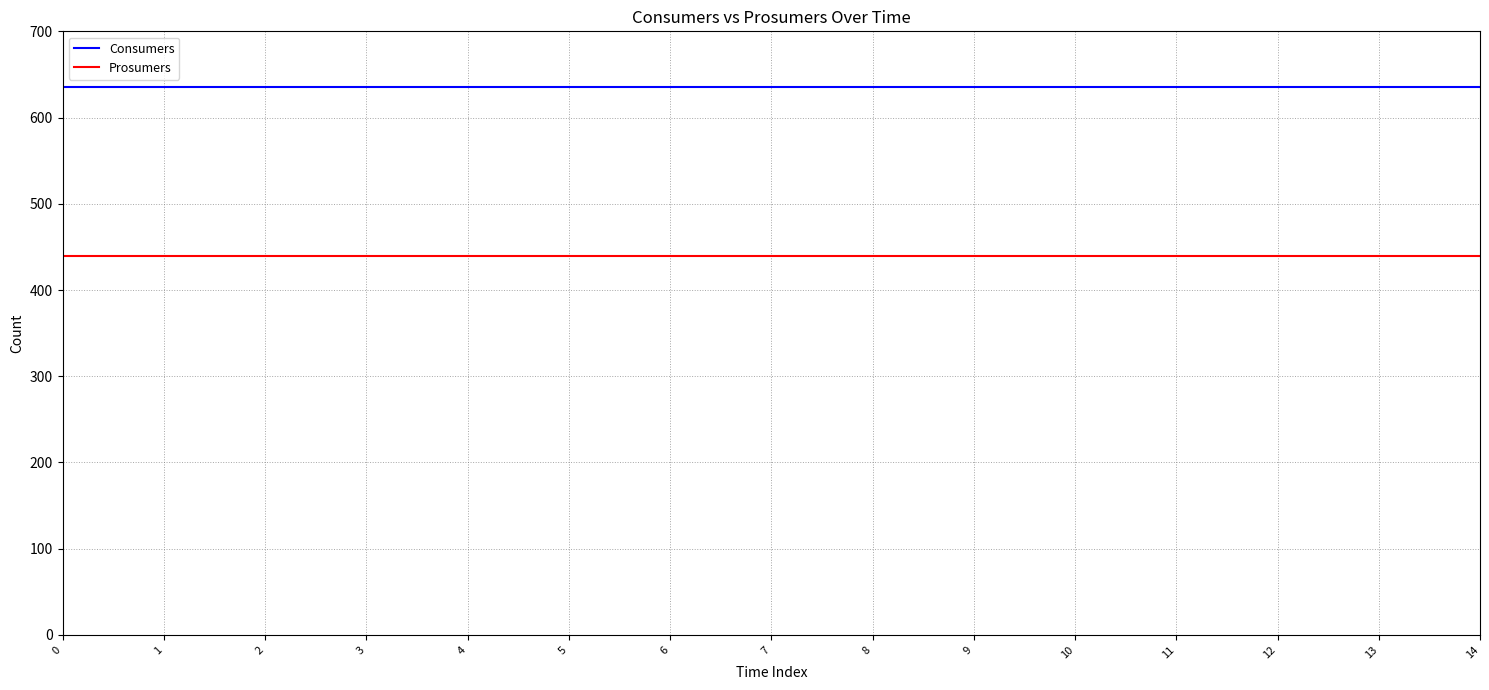

What is the difference between the highest and lowest values at 10?

195